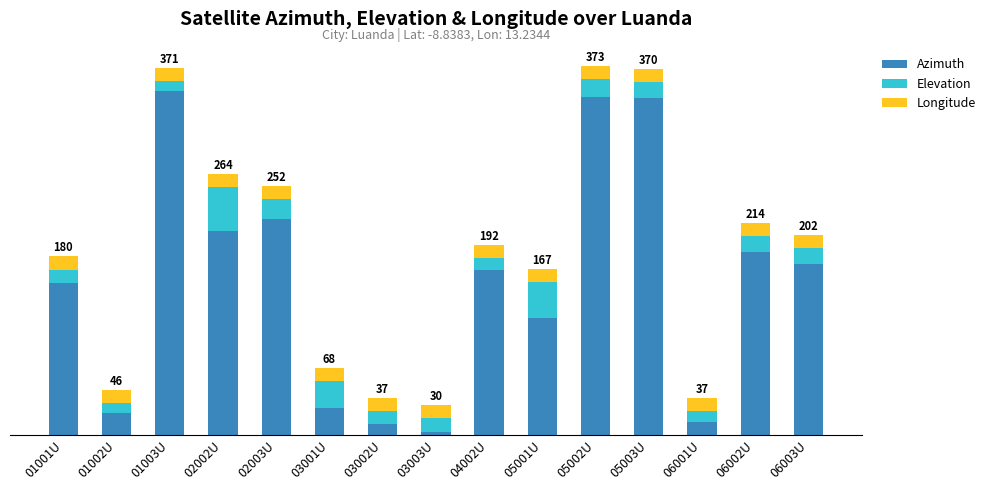

Where does the Elevation series first go above 15?

02002U